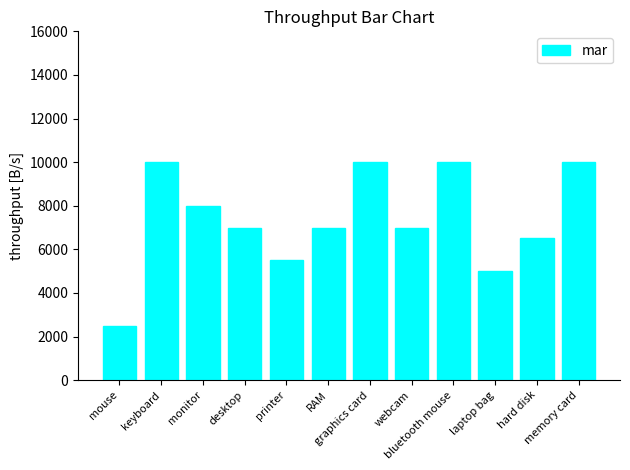

What position from the left is keyboard?

2